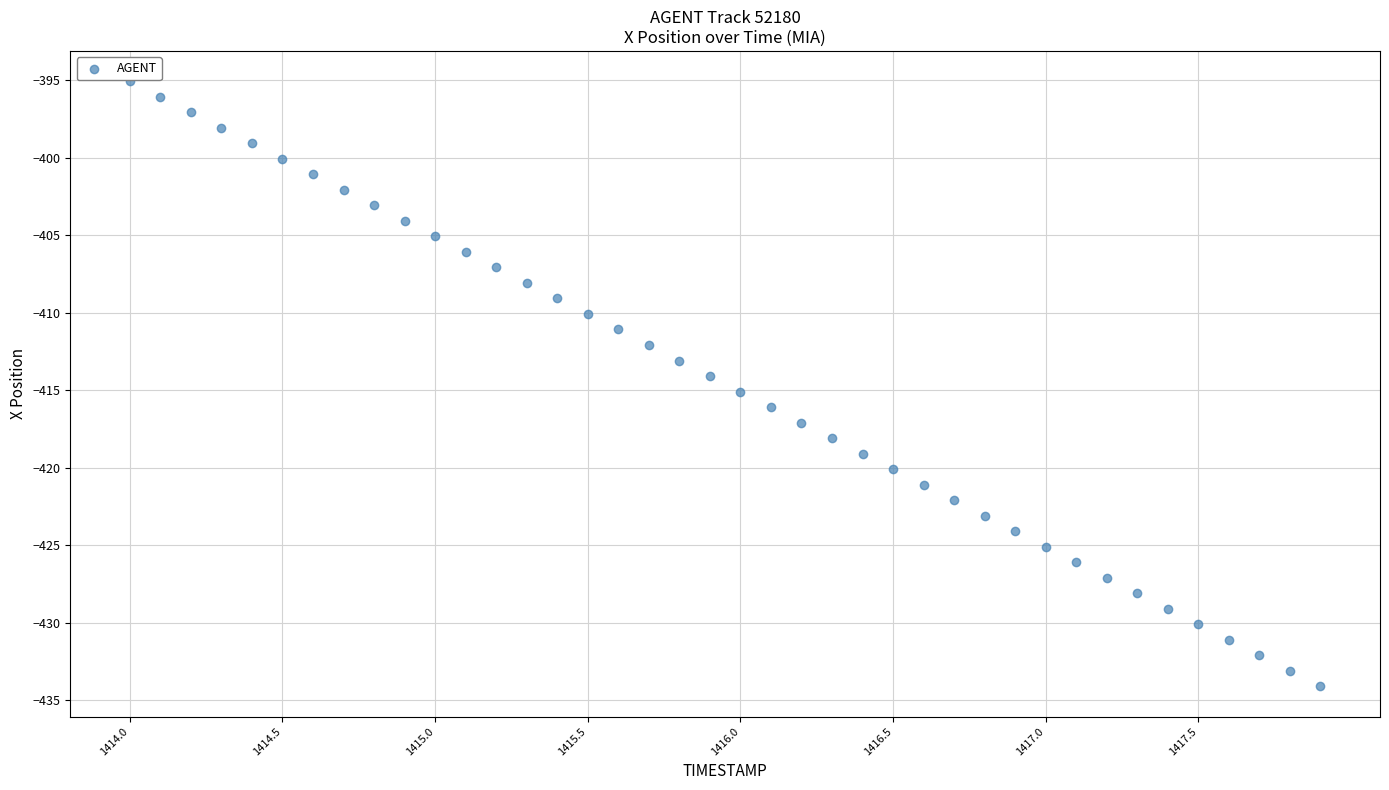

What is the range of Y values (max minus min)?

39.1